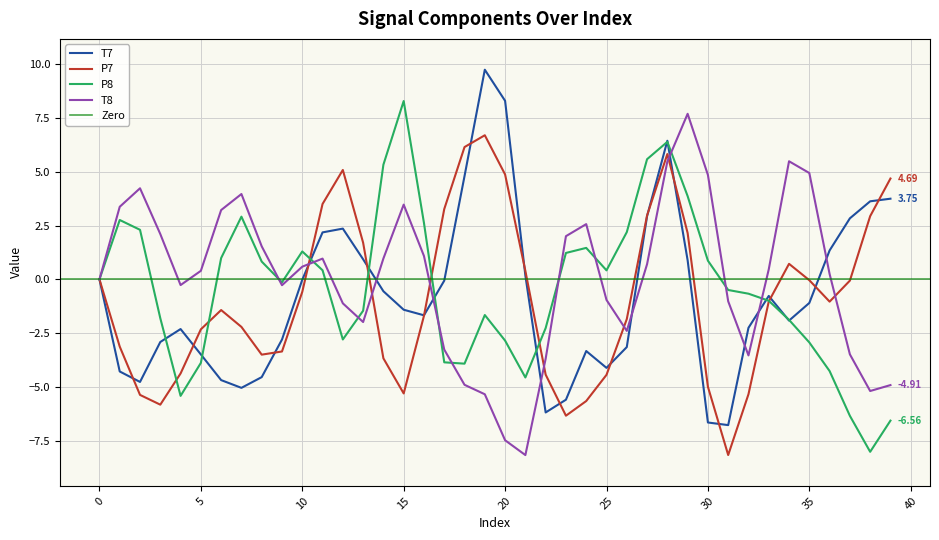

Does the chart display data point markers on the line(s)?

No